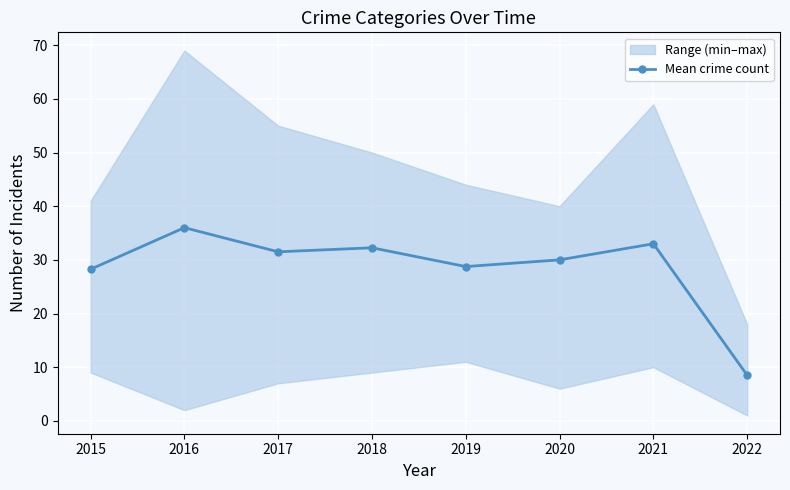

Rank the categories by value from highest to lowest.

2016, 2021, 2018, 2017, 2020, 2019, 2015, 2022